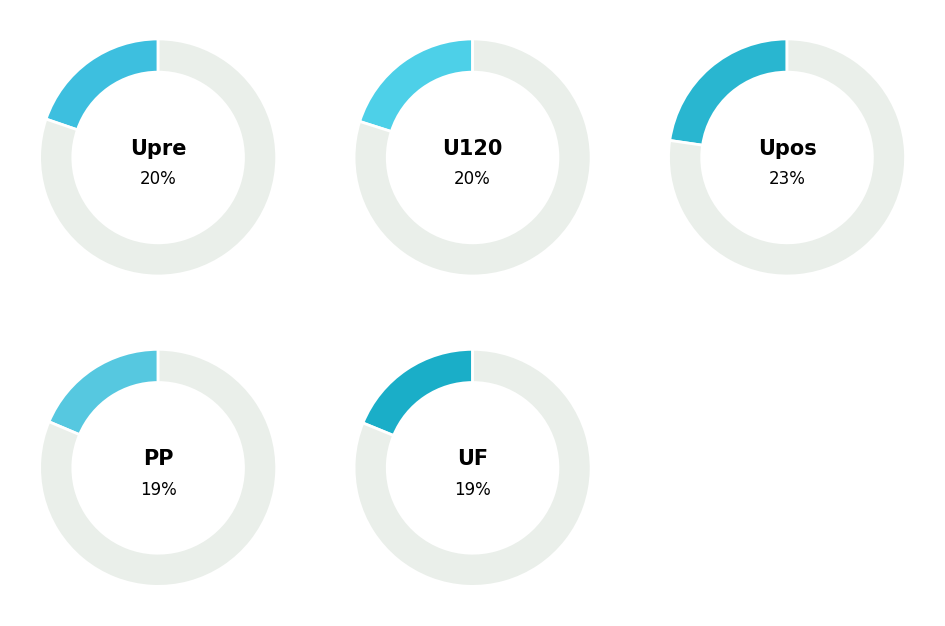

How many slices are in this pie chart?

5